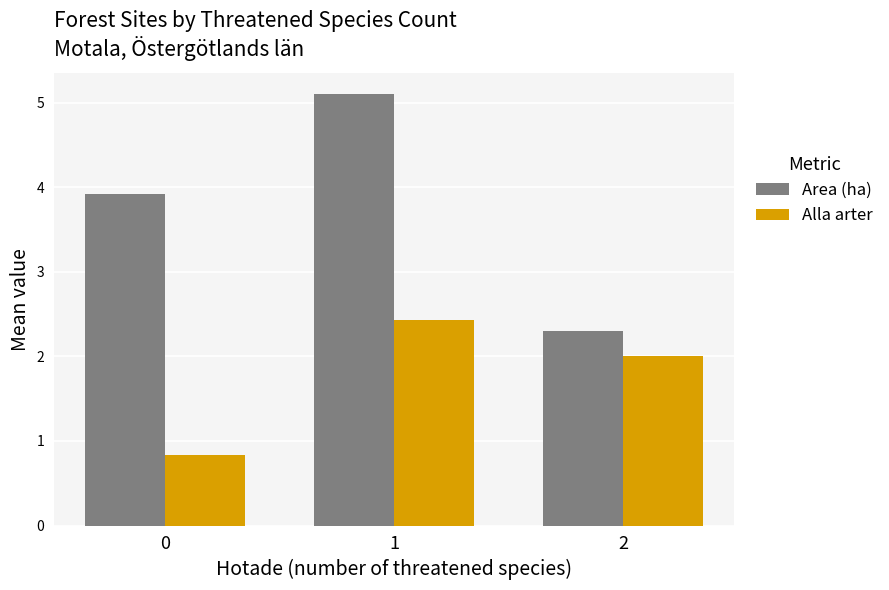

What is the greatest value displayed?

5.1